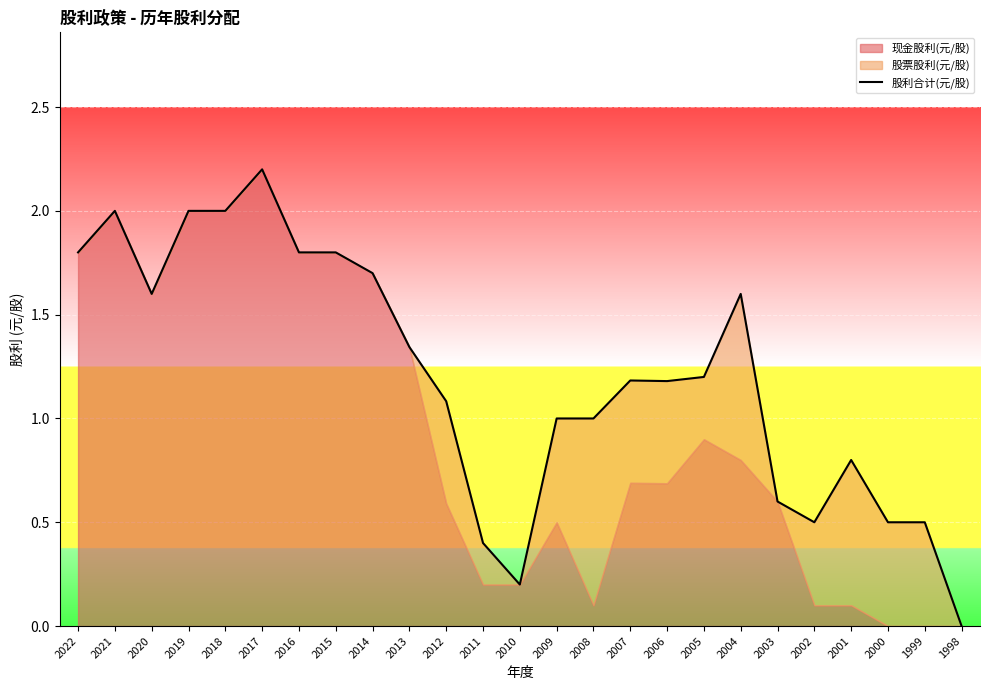

What is the sum of all values?

30.0